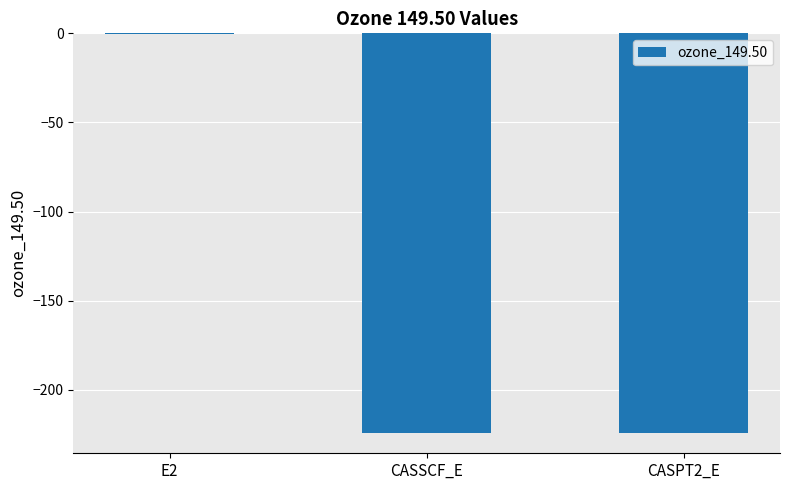

What is the greatest value displayed?

-0.1